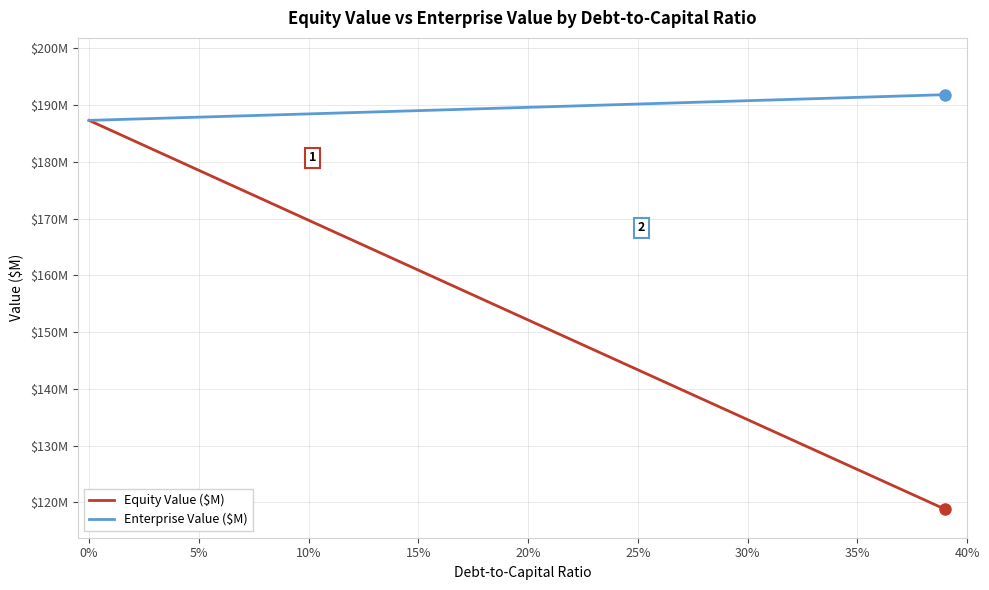

What is the difference between the maximum and minimum values in the Equity Value ($M) series?

68.5